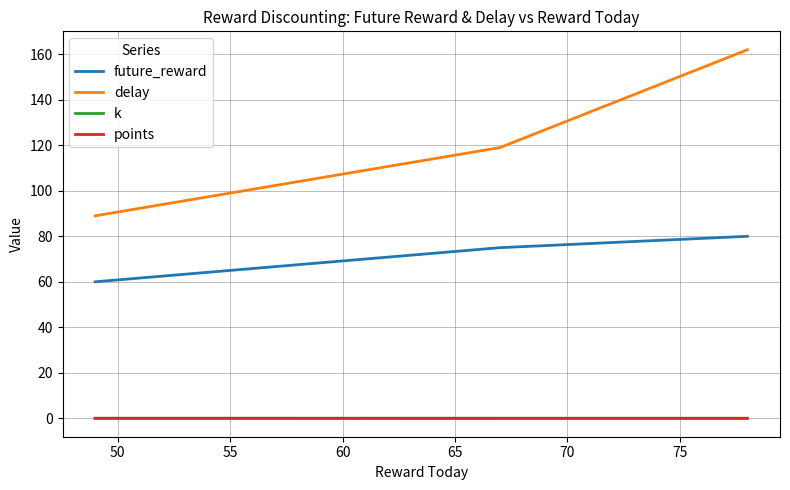

What is the minimum value for future_reward?

60.0